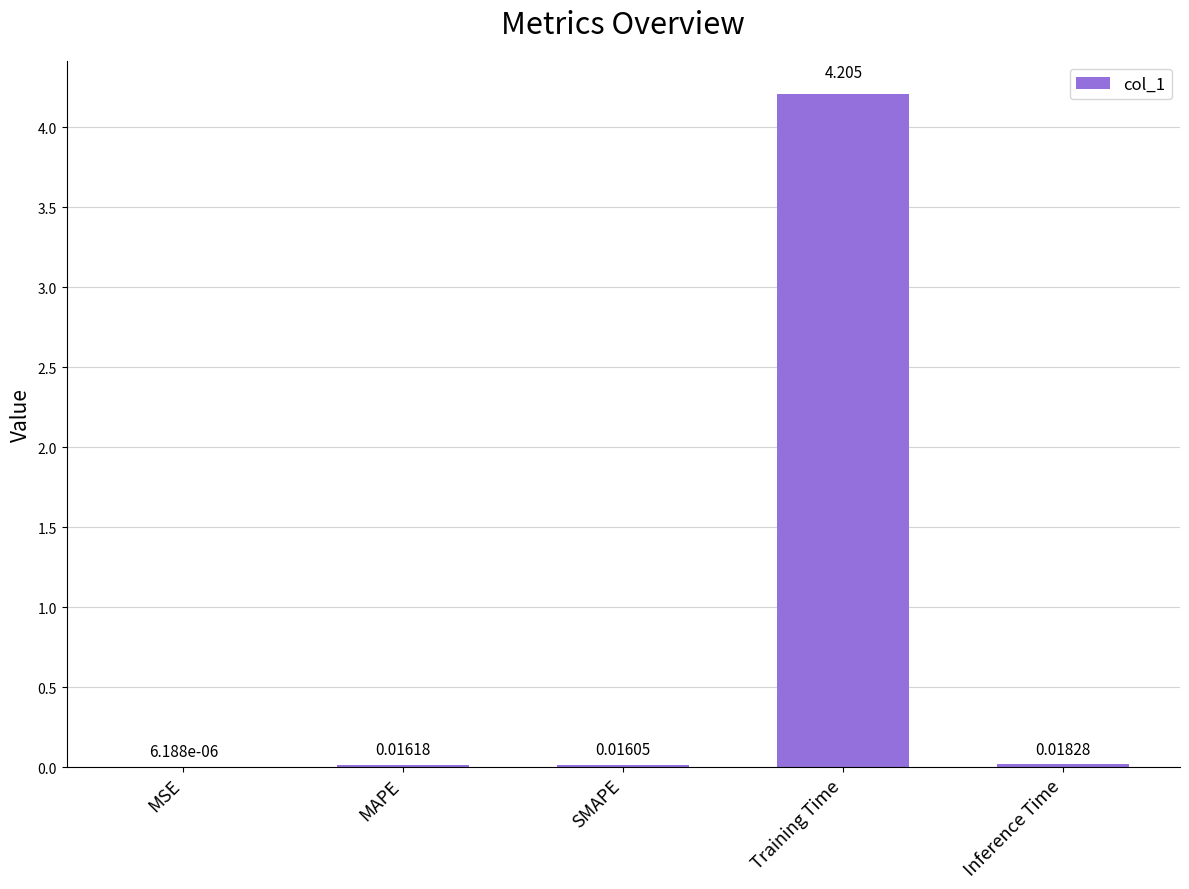

Which label corresponds to the largest value in the chart?

Training Time